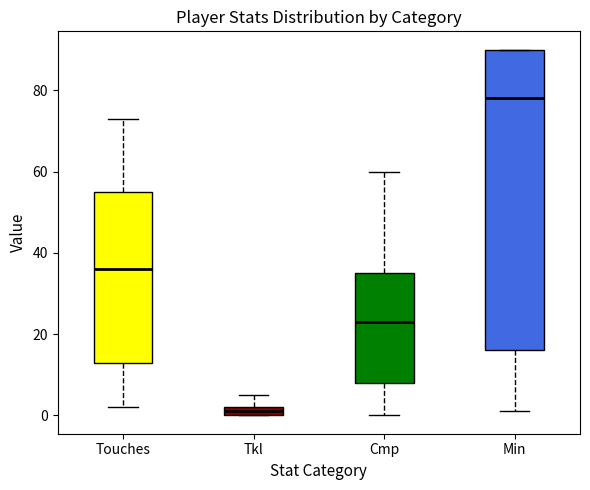

Where is the lower edge of the box for Tkl on the y-axis? The values are not printed on the chart, so give them approximately, as read against the axis.

0